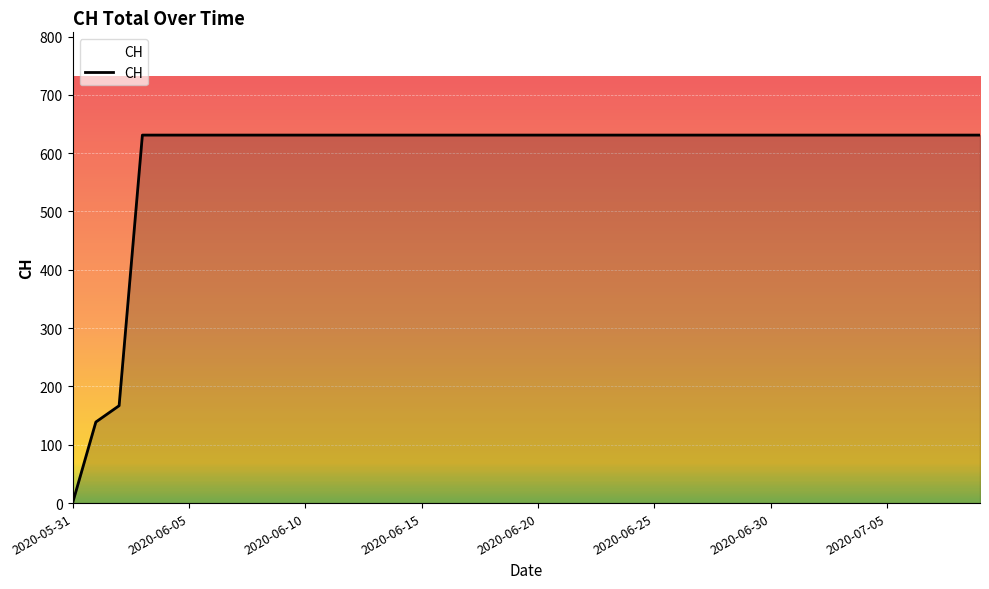

What is the difference between the maximum and minimum values?

631